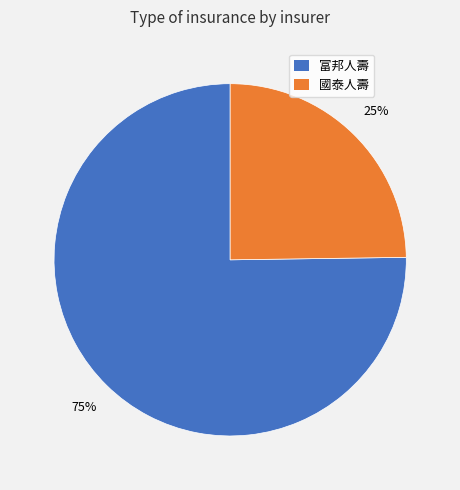

To the nearest percent, what is the difference between the largest and smallest slice percentages?

50%